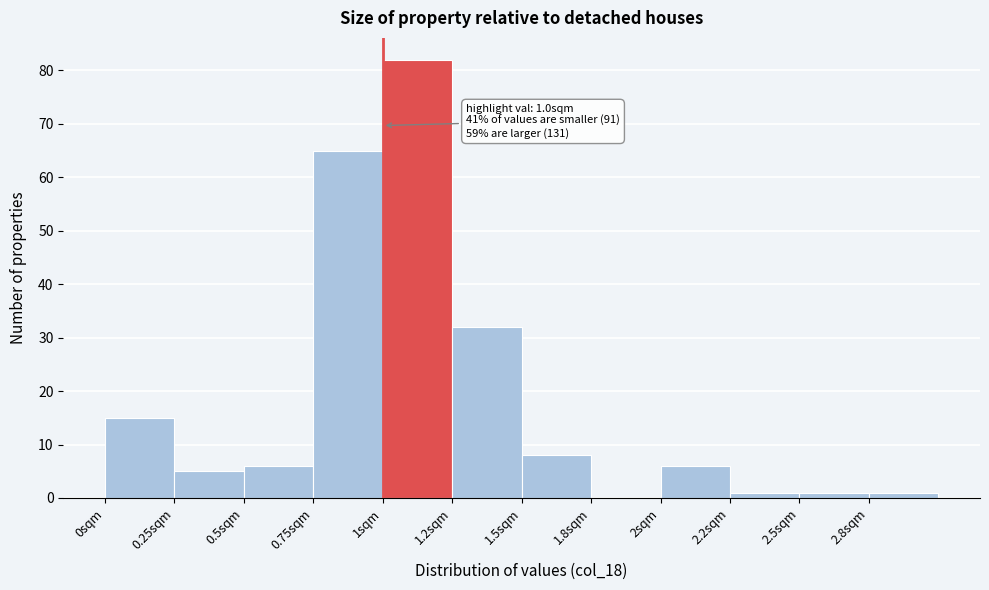

Reading left to right, list all the values displayed in this chart.

0sqm=15	0.25sqm=5	0.5sqm=6	0.75sqm=65	1sqm=82	1.2sqm=32	1.5sqm=8	1.8sqm=0	2sqm=6	2.2sqm=1	2.5sqm=1	2.8sqm=1